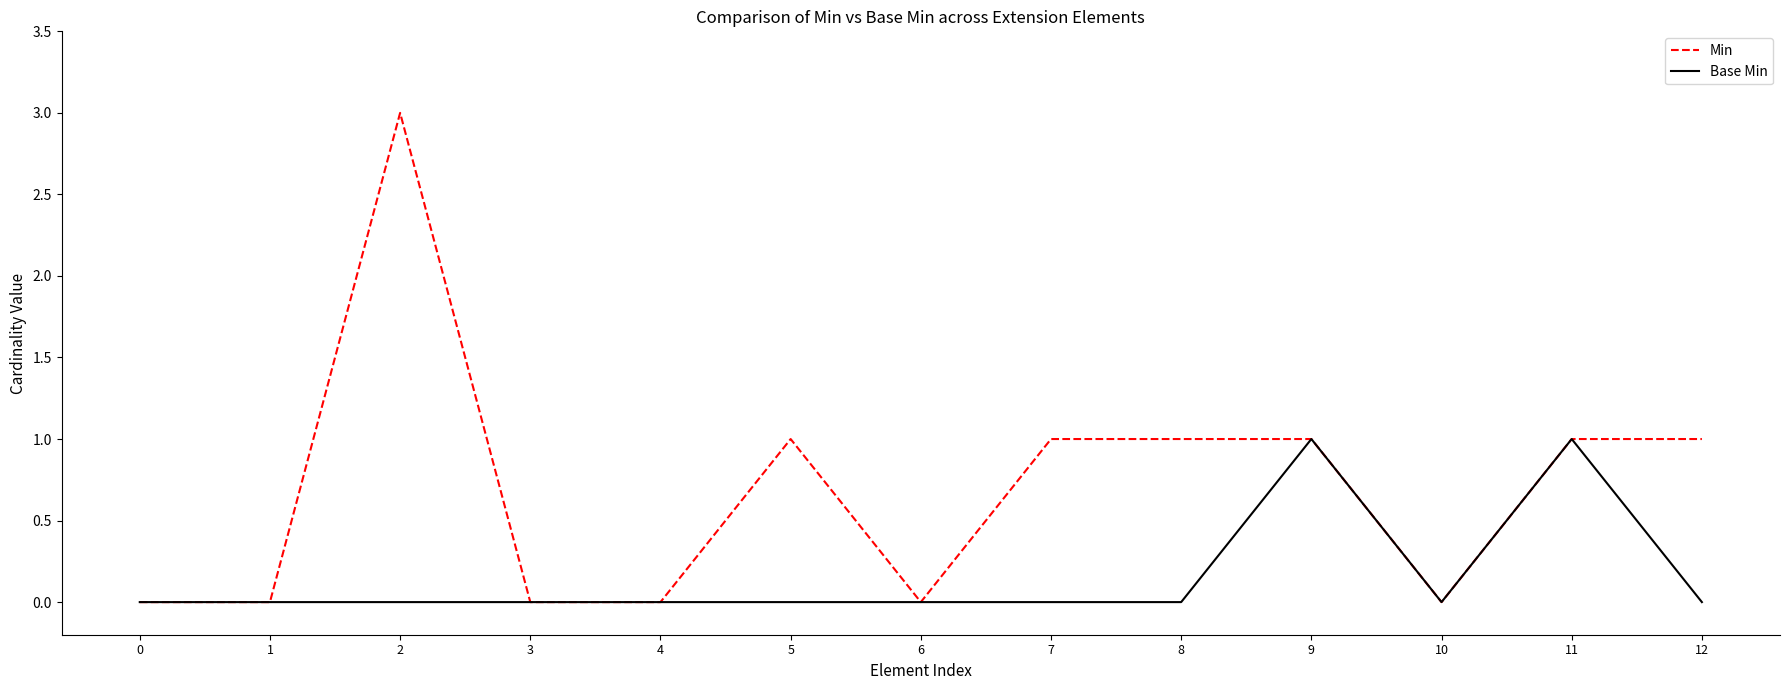

How many categories are shown in the chart?

13